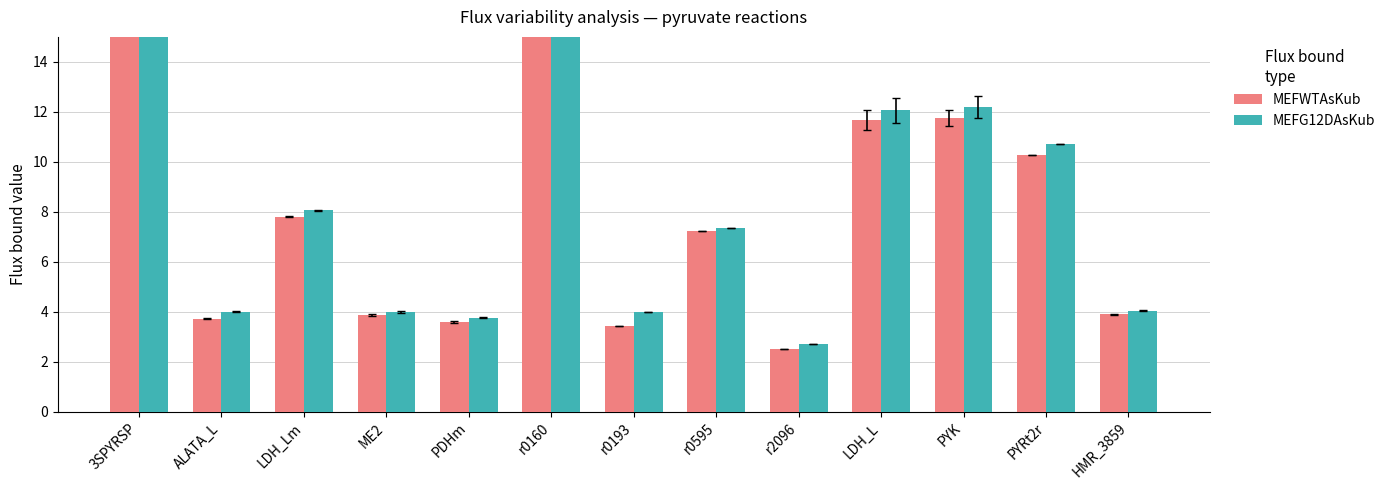

Rank the series by their average value, from lowest to highest.

MEFWTAsKub, MEFG12DAsKub